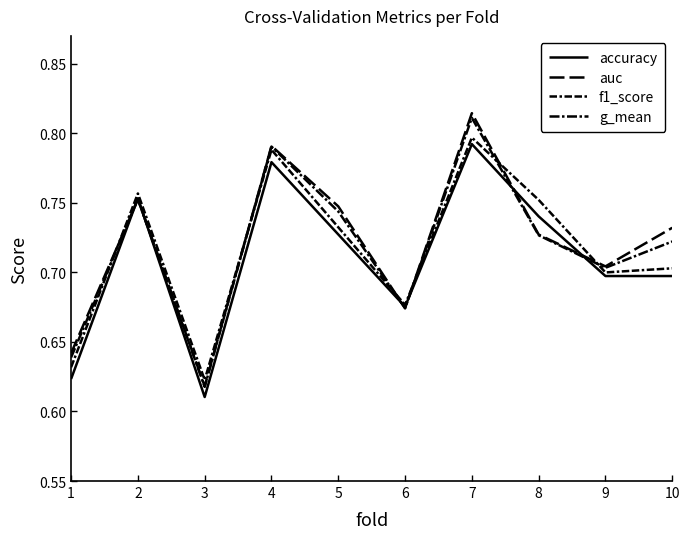

What is the value of the f1_score point at the 5th from the left?

0.7